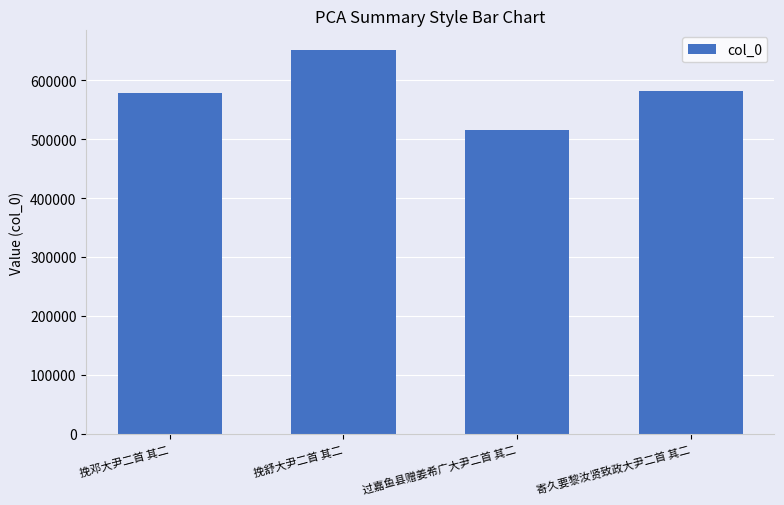

Which label corresponds to the smallest value in the chart?

过嘉鱼县赠姜希广大尹二首 其二